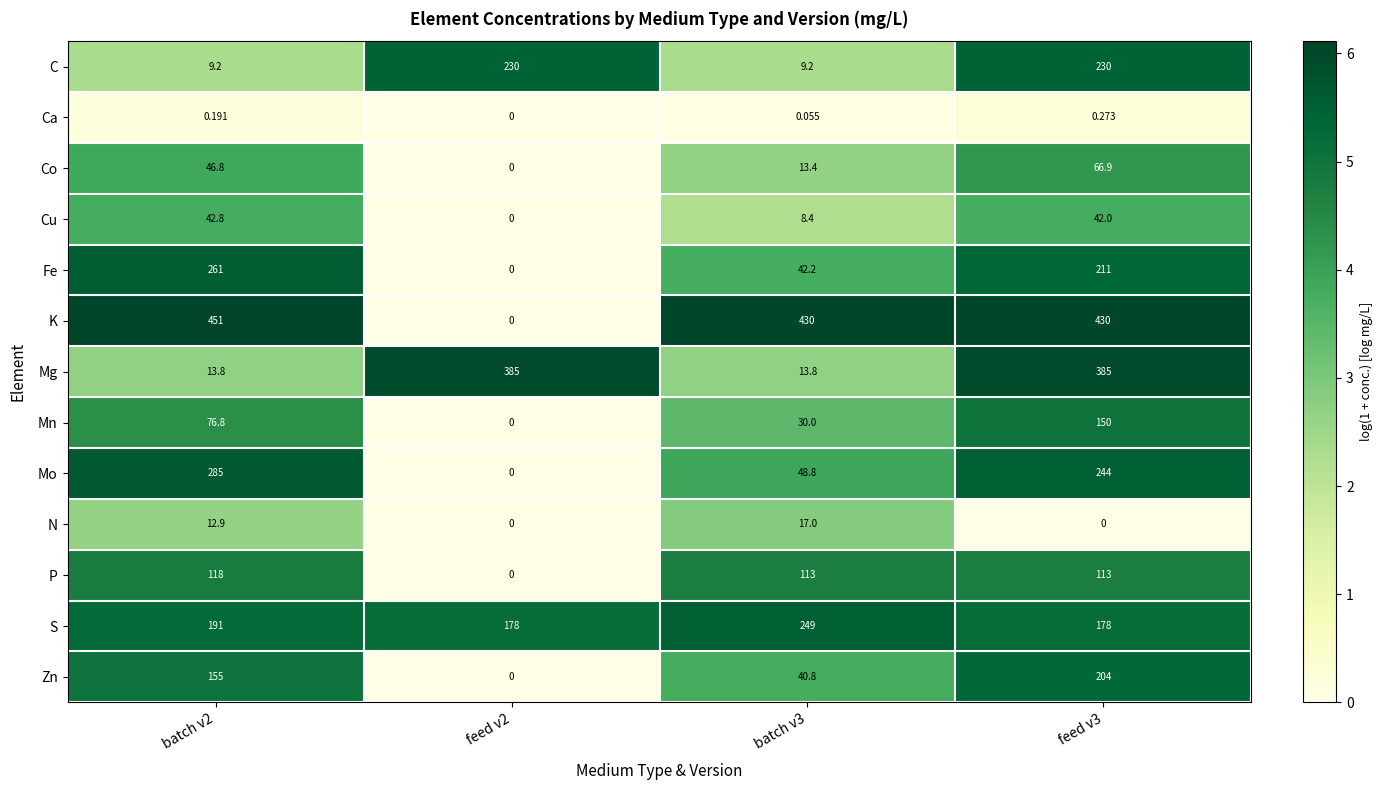

What is the greatest value displayed?

451.0